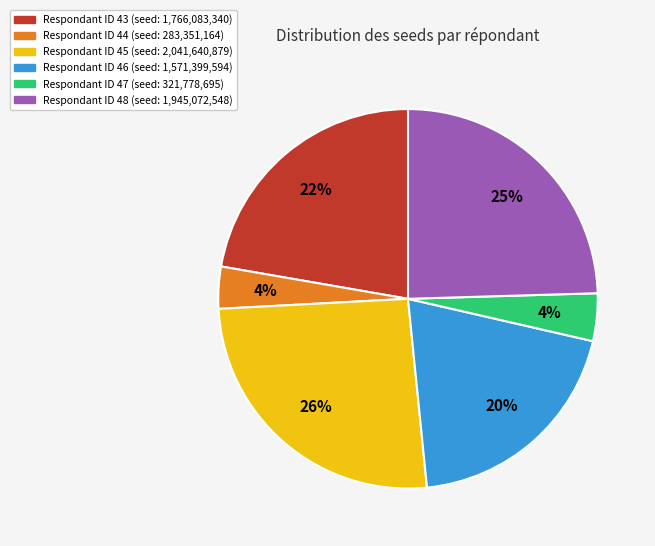

To the nearest percent, what is the average slice percentage?

17%